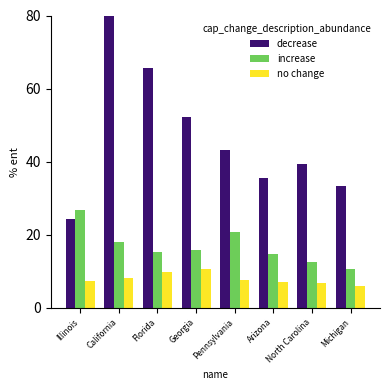

Where does the decrease series first go above 43?

California